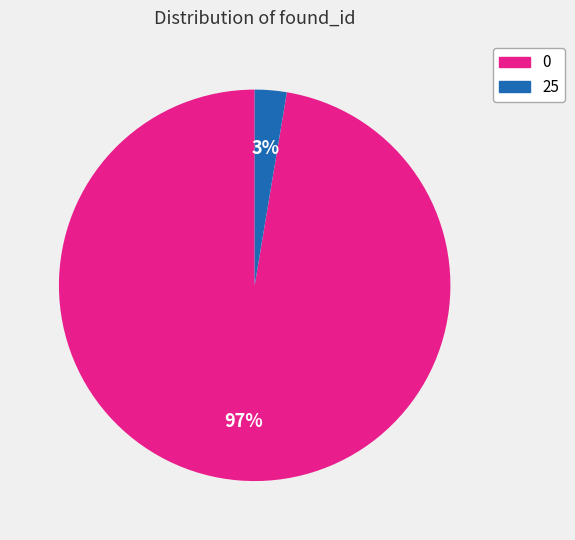

To the nearest percent, what portion does 25 represent?

3%